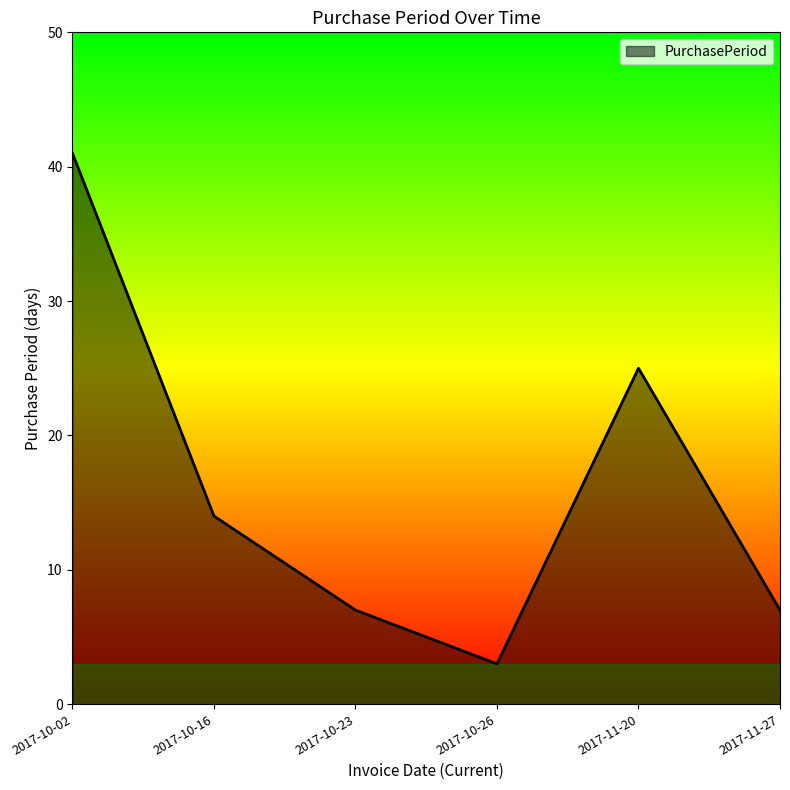

What position from the right is 2017-10-02?

6